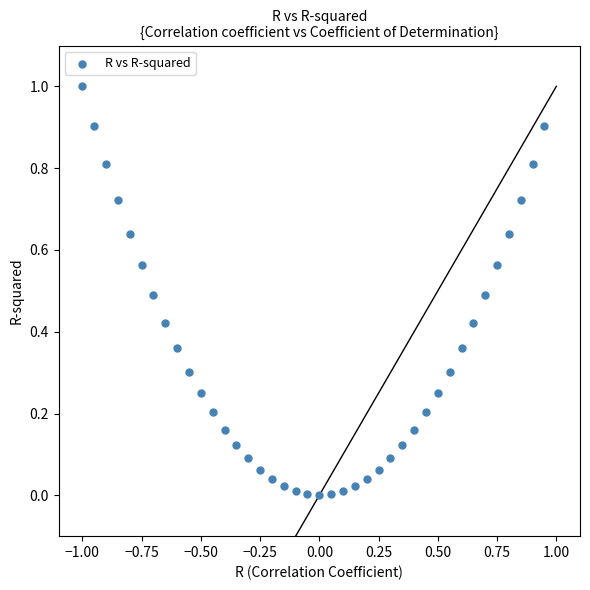

What is the range of X values (max minus min)?

1.9